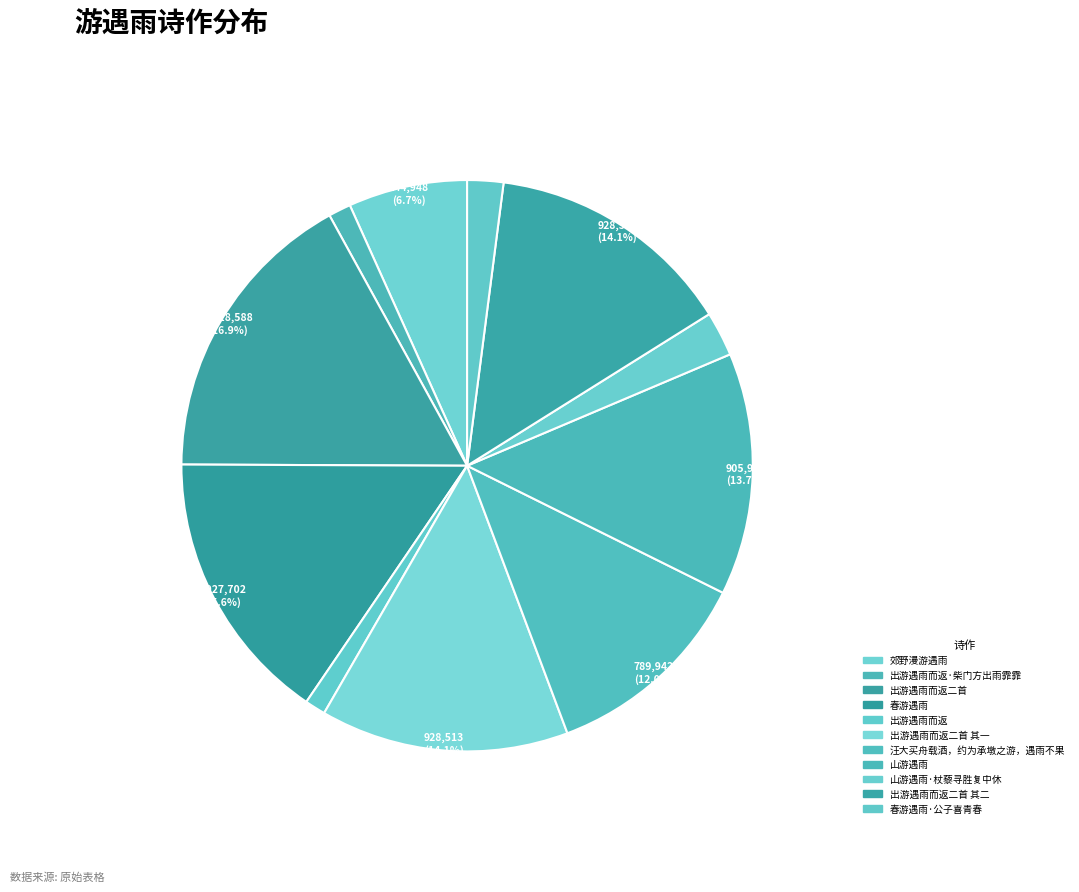

Which category has the biggest portion of the pie?

出游遇雨而返二首